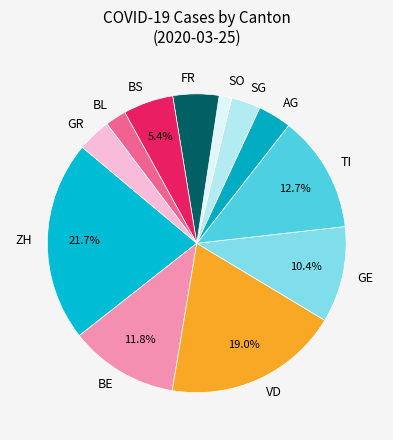

To the nearest percent, what is the difference between the largest and smallest slice percentages?

20%